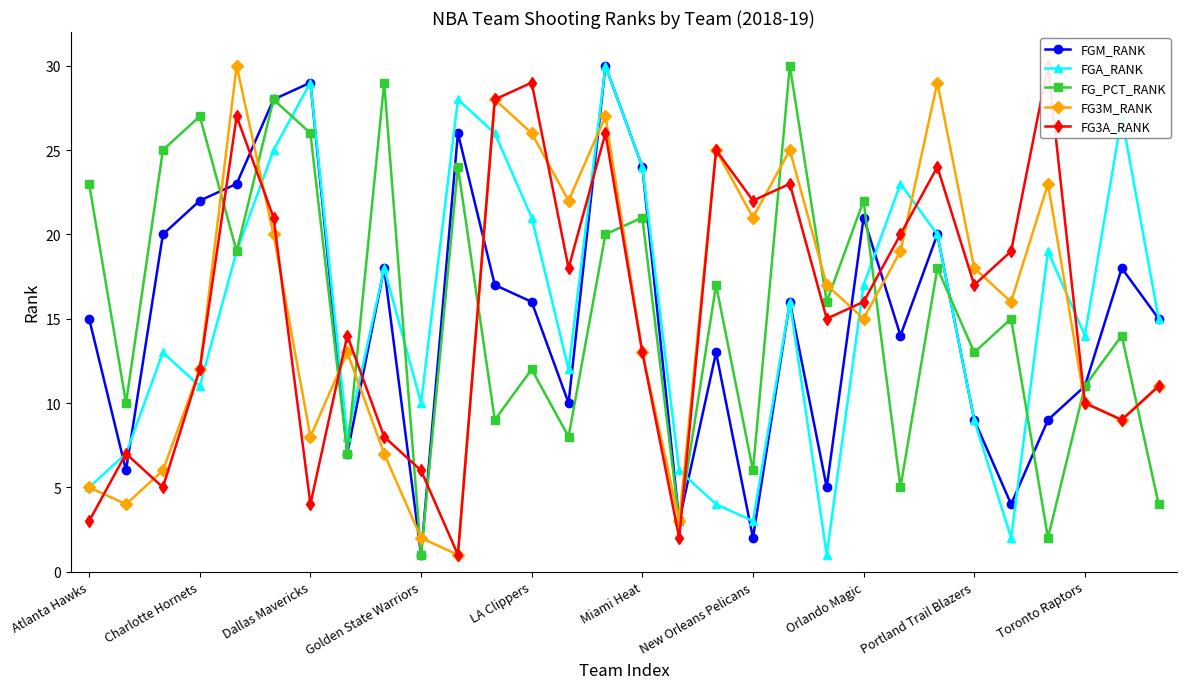

How many interior local peaks does the FG_PCT_RANK series have?

12